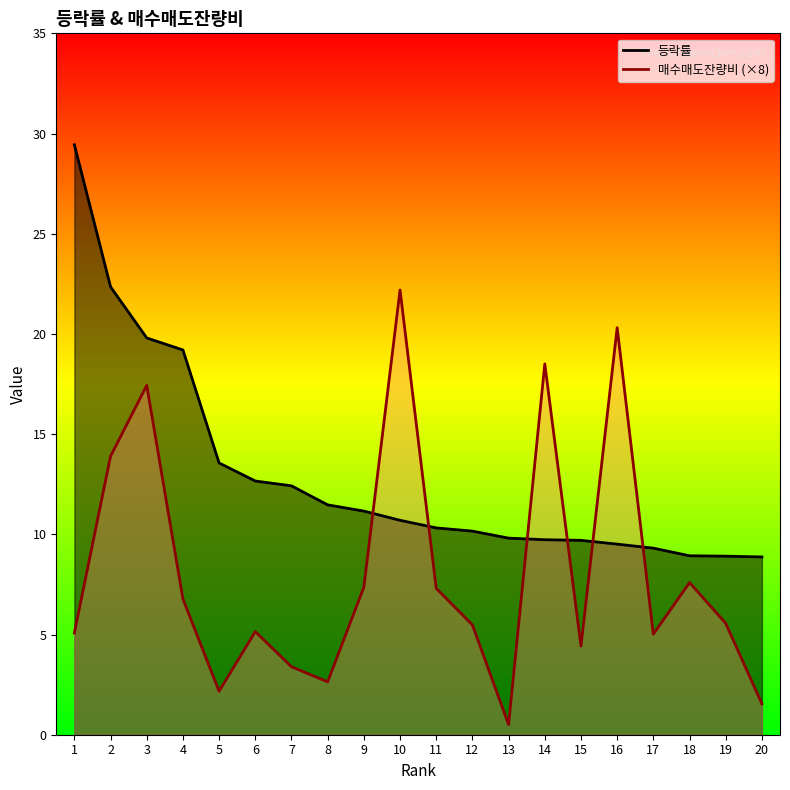

Where do 등락률 and 매수매도잔량비 first cross each other?

9 and 10